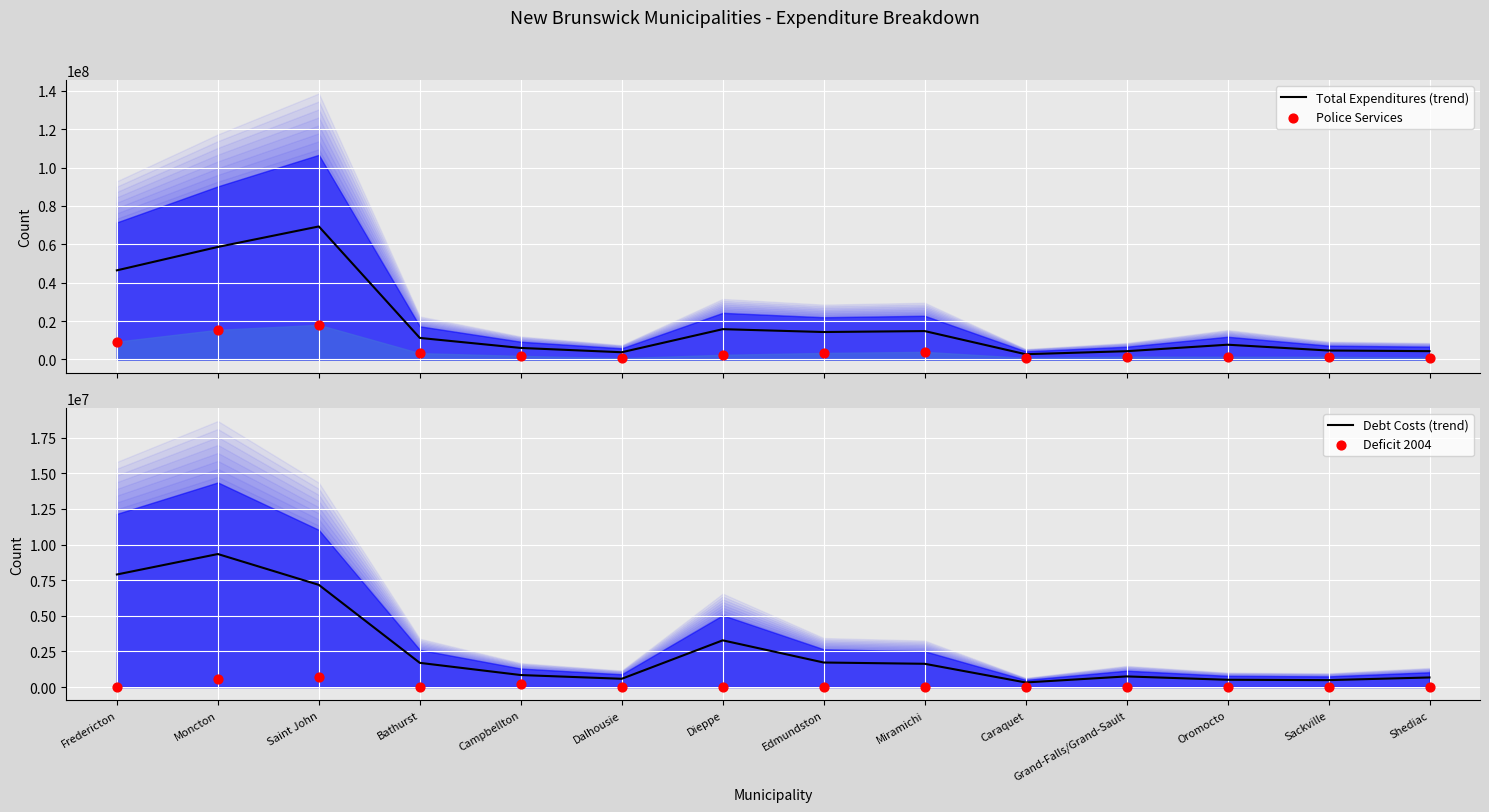

Which series reaches the minimum Y coordinate?

Deficit 2004